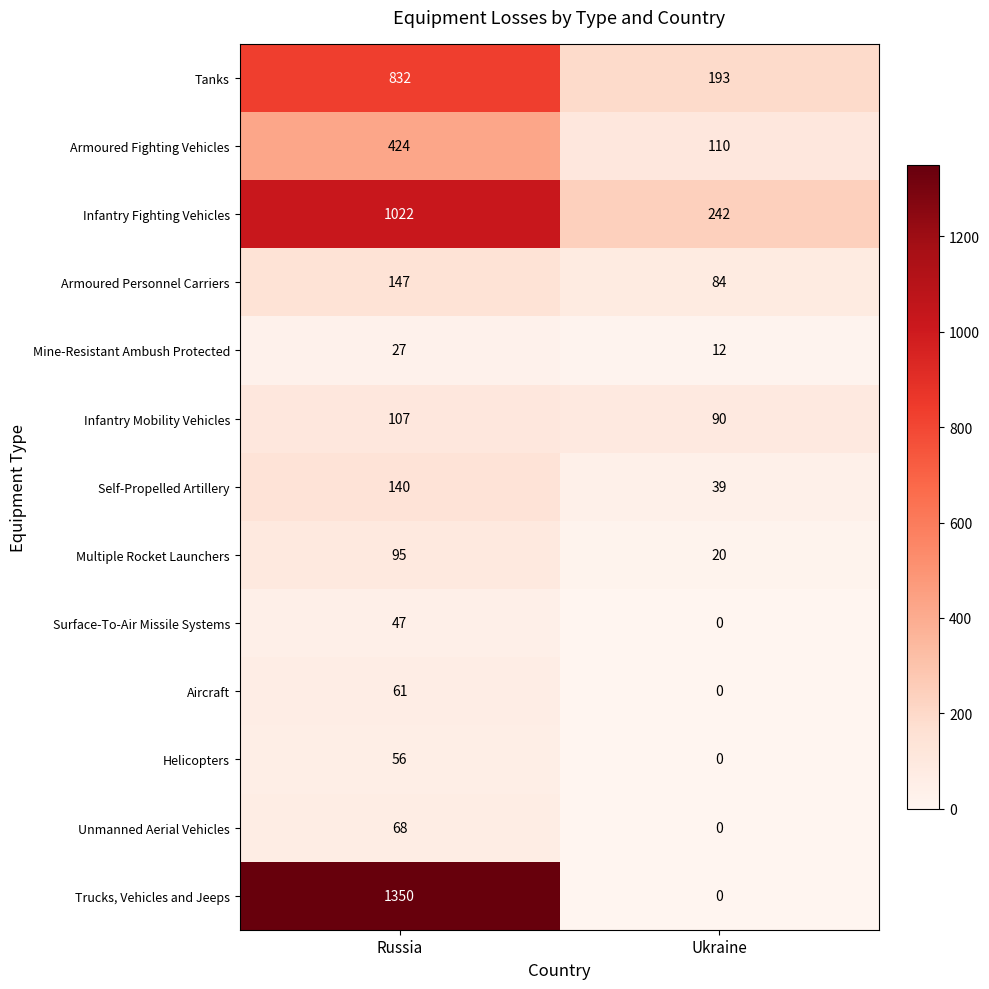

Which series has the largest total across all categories?

Trucks, Vehicles and Jeeps